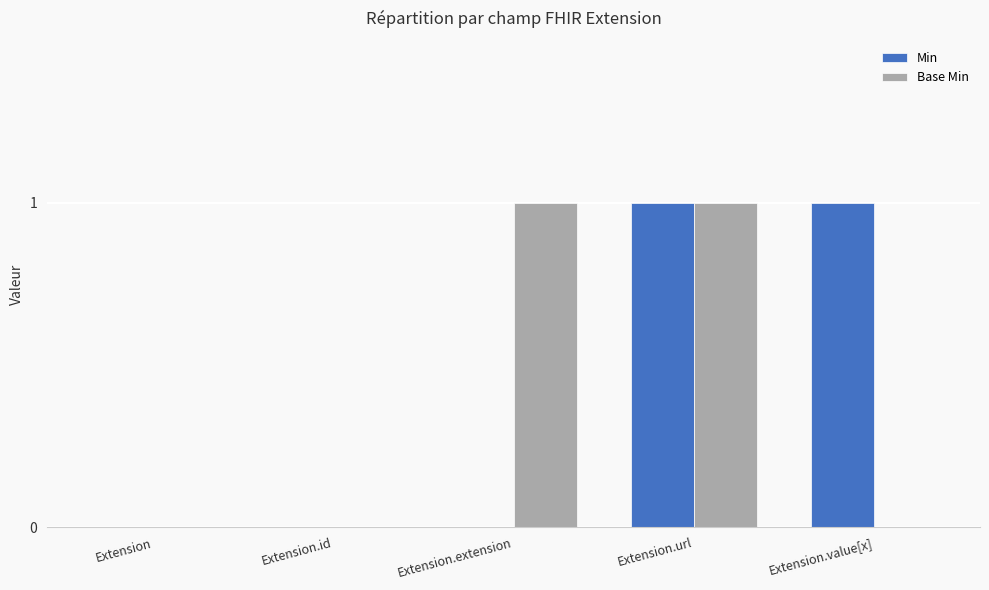

The Min series shows 0 at Extension. True or false?

True